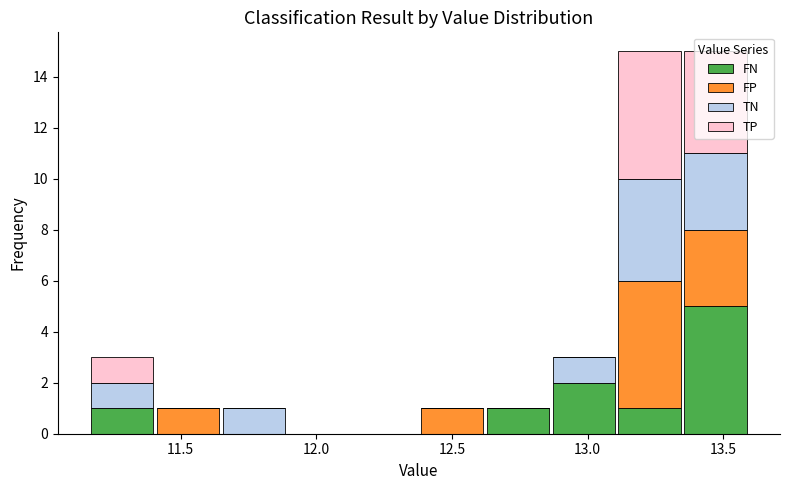

Reading left to right, transcribe this chart: for each stacked bar, give the range it covers on the x-axis and its total height. Neither the bar edges nor the heights are printed on the chart, so give them approximately, as read against the axes.

11.15 to 11.40: 3
11.40 to 11.65: 1
11.65 to 11.90: 1
11.90 to 12.15: 0
12.15 to 12.40: 0
12.40 to 12.60: 1
12.60 to 12.85: 1
12.85 to 13.10: 3
13.10 to 13.35: 15
13.35 to 13.60: 15